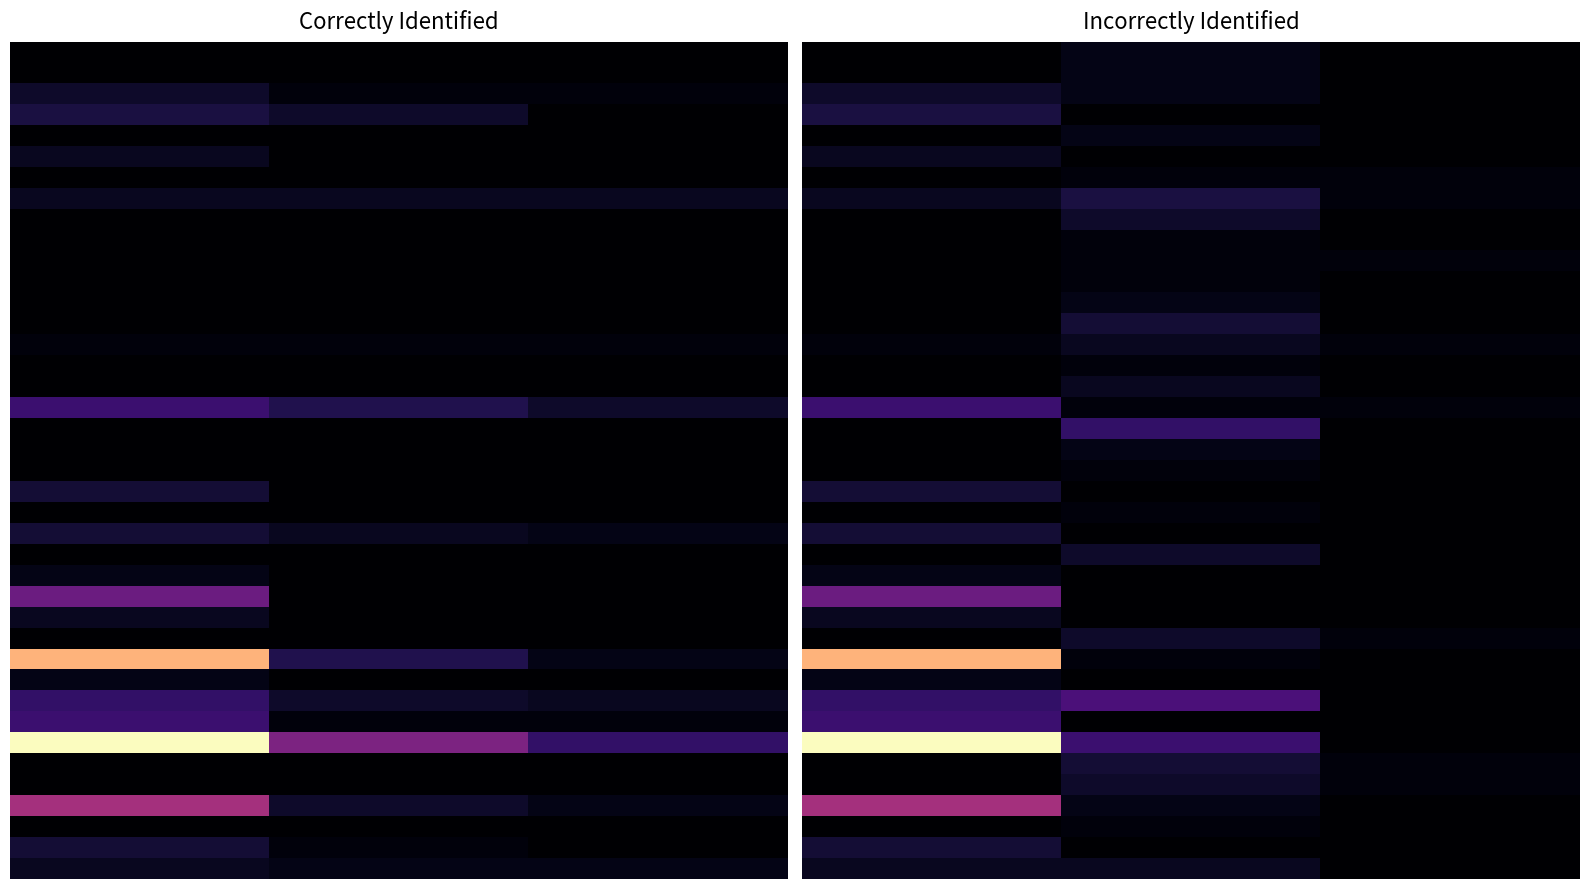

Is it true that 30 equals 1 at 0.0?

False